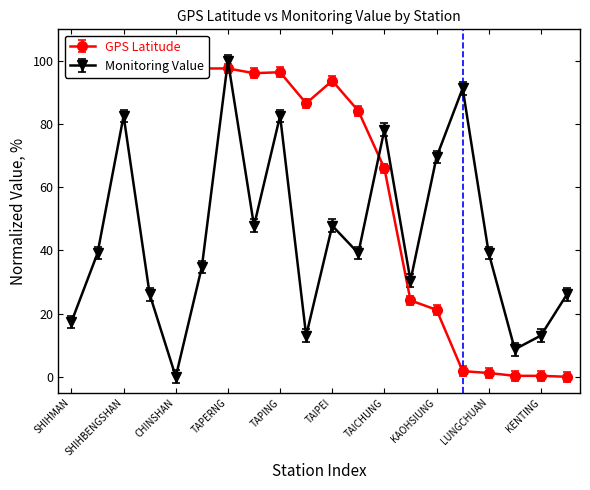

How many categories are shown in the chart?

20